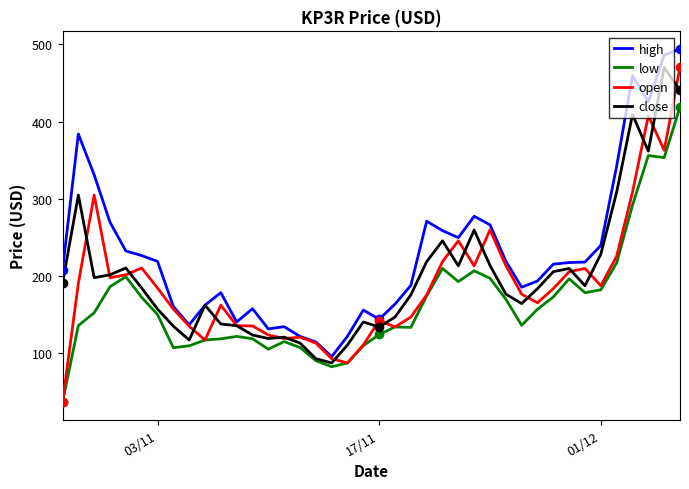

Which series has the largest range (max minus min)?

open